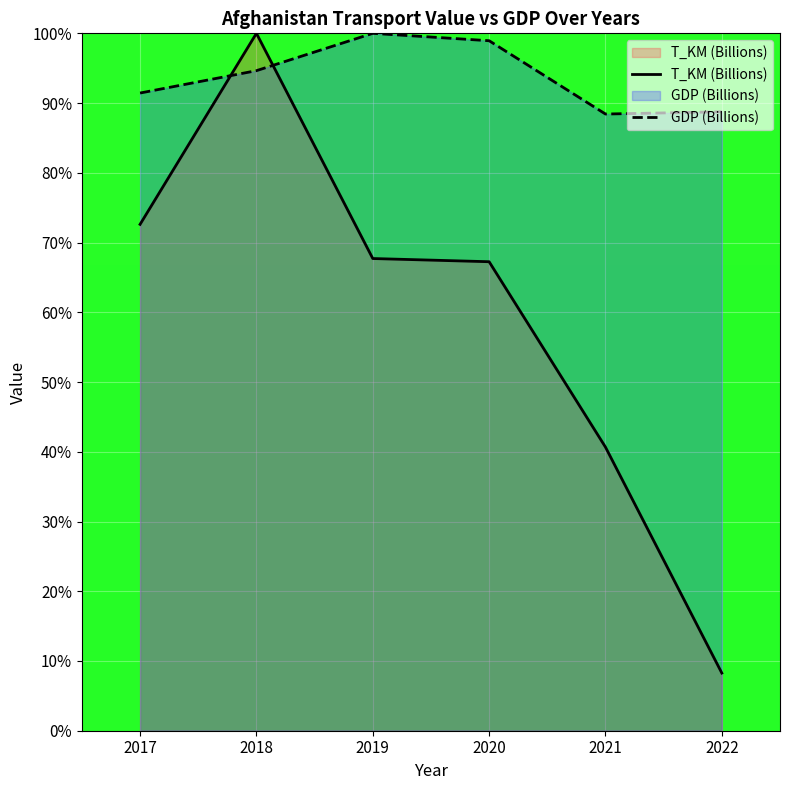

What is the average value of the GDP (Billions) series?

93.7